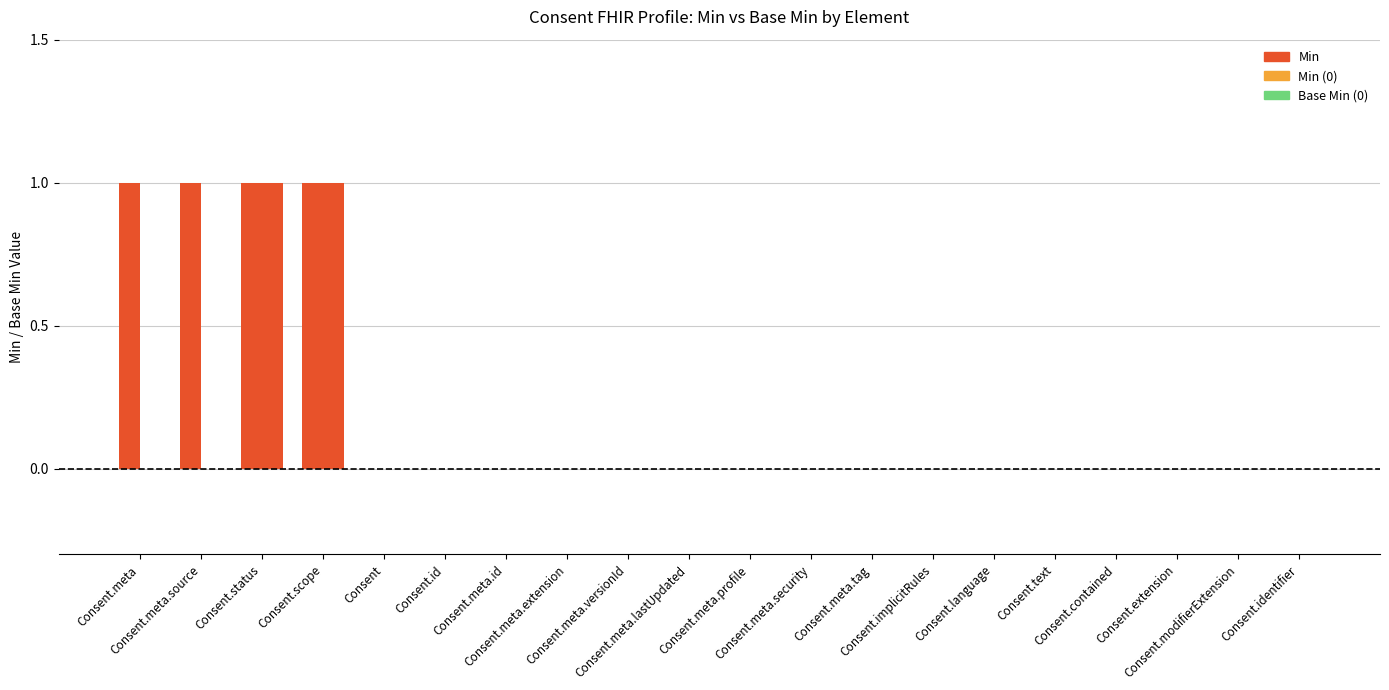

Reading right to left, what are all the values shown in this chart?

Min: 0	0	0	0	0	0	0	0	0	0	0	0	0	0	0	0	1	1	1	1
Base Min: 0	0	0	0	0	0	0	0	0	0	0	0	0	0	0	0	1	1	0	0